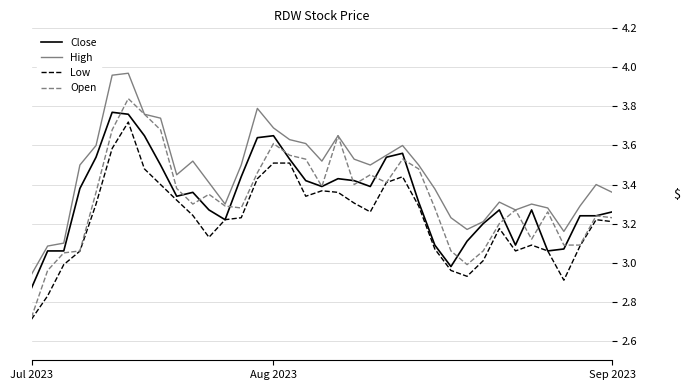

Which series has the largest total across all categories?

High